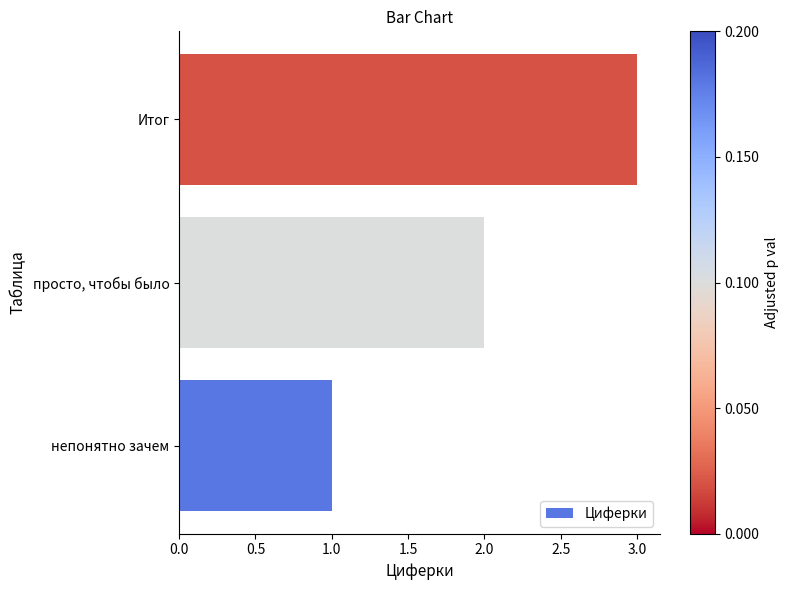

What is the sum of the values at непонятно зачем and Итог?

4